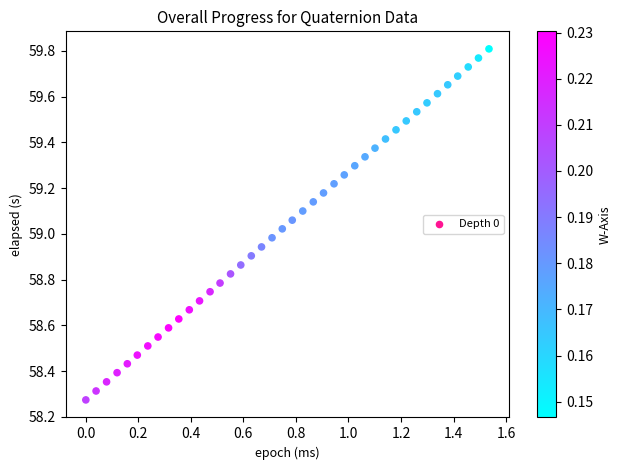

What is the range of X values (max minus min)?

1.5